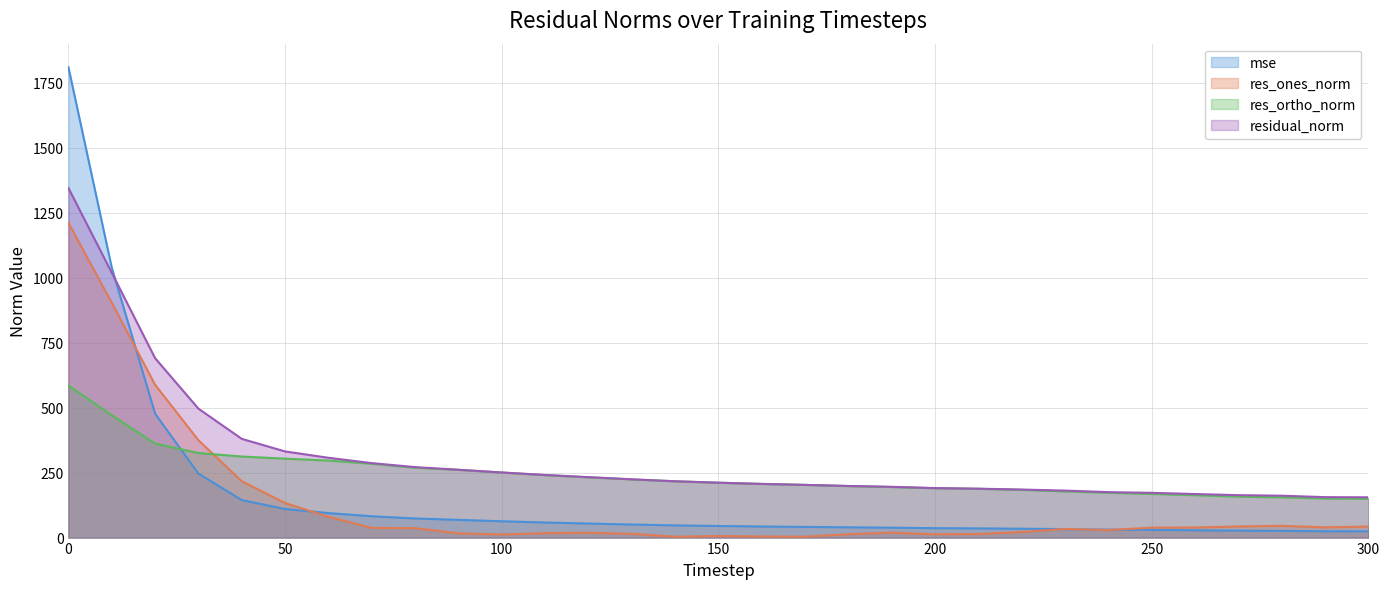

Reading right to left, transcribe all the data shown in this chart.

mse: 300=24.0	290=24.2	280=26.0	270=26.6	260=28.1	250=29.7	240=30.6	230=32.7	220=34.2	210=35.4	200=36.3	190=38.2	180=39.5	170=41.2	160=42.7	150=44.6	140=47.0	130=50.3	120=54.1	110=58.1	100=62.8	90=68.2	80=73.6	70=82.2	60=94.3	50=110.0	40=144.4	30=246.3	20=477.0	10=1039.4	0=1810.7
res_ones_norm: 300=42.6	290=39.4	280=45.4	270=42.7	260=38.7	250=38.3	240=29.0	230=33.3	220=21.4	210=13.6	200=12.8	190=19.0	180=12.9	170=3.4	160=4.3	150=6.0	140=3.4	130=14.6	120=18.7	110=17.2	100=12.1	90=16.4	80=36.4	70=37.5	60=80.1	50=133.0	40=216.9	30=374.7	20=588.2	10=904.1	0=1211.6
res_ortho_norm: 300=149.1	290=150.6	280=154.7	270=157.5	260=163.1	250=167.9	240=172.5	230=177.8	220=183.7	210=187.7	200=190.1	190=194.5	180=198.3	170=202.8	160=206.5	150=211.2	140=216.7	130=223.9	120=231.9	110=240.4	100=250.4	90=260.7	80=268.8	70=284.2	60=296.5	50=303.8	40=312.0	30=325.5	20=361.9	10=471.2	0=585.5
residual_norm: 300=155.0	290=155.7	280=161.2	270=163.2	260=167.6	250=172.3	240=175.0	230=180.8	220=184.9	210=188.2	200=190.5	190=195.4	180=198.7	170=202.9	160=206.6	150=211.3	140=216.7	130=224.4	120=232.7	110=241.0	100=250.7	90=261.2	80=271.2	70=286.6	60=307.1	50=331.6	40=380.0	30=496.3	20=690.6	10=1019.5	0=1345.6